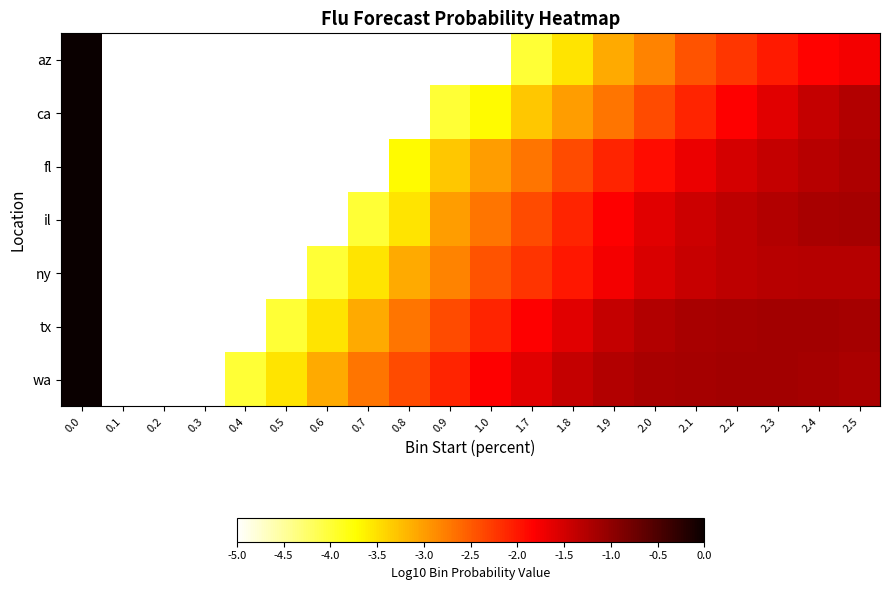

What is the spread (max minus min) of values at 2.4?

0.7